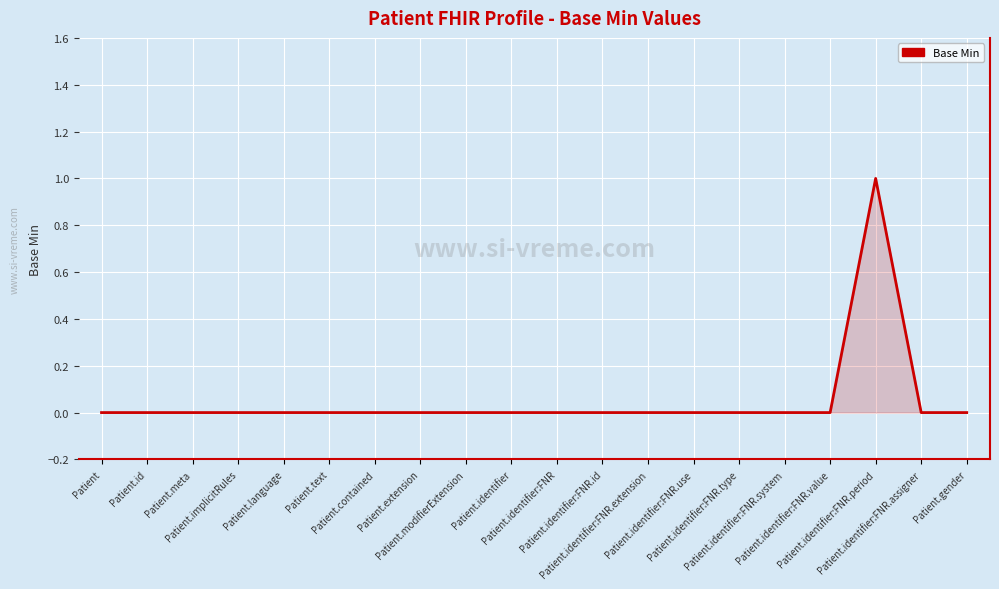

How many lines are shown in the chart?

1